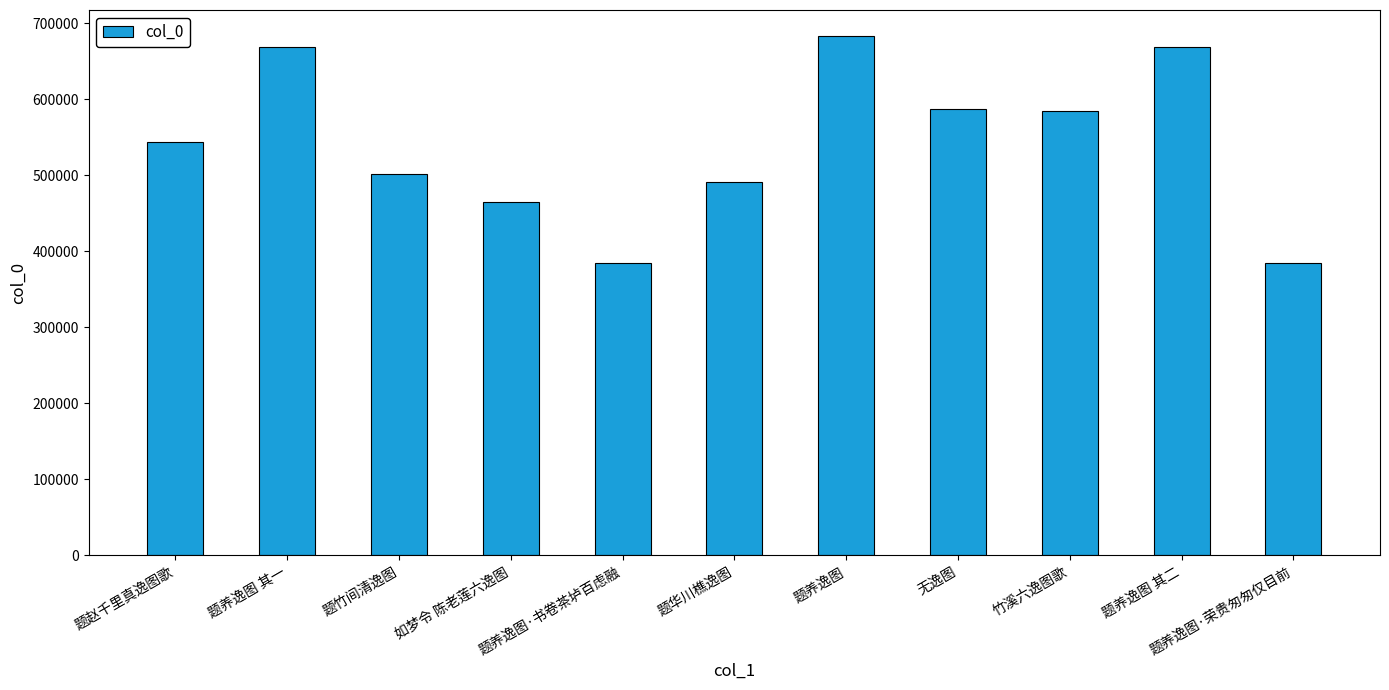

What is the label of the 7th bar from the right?

题养逸图·书卷茶垆百虑融